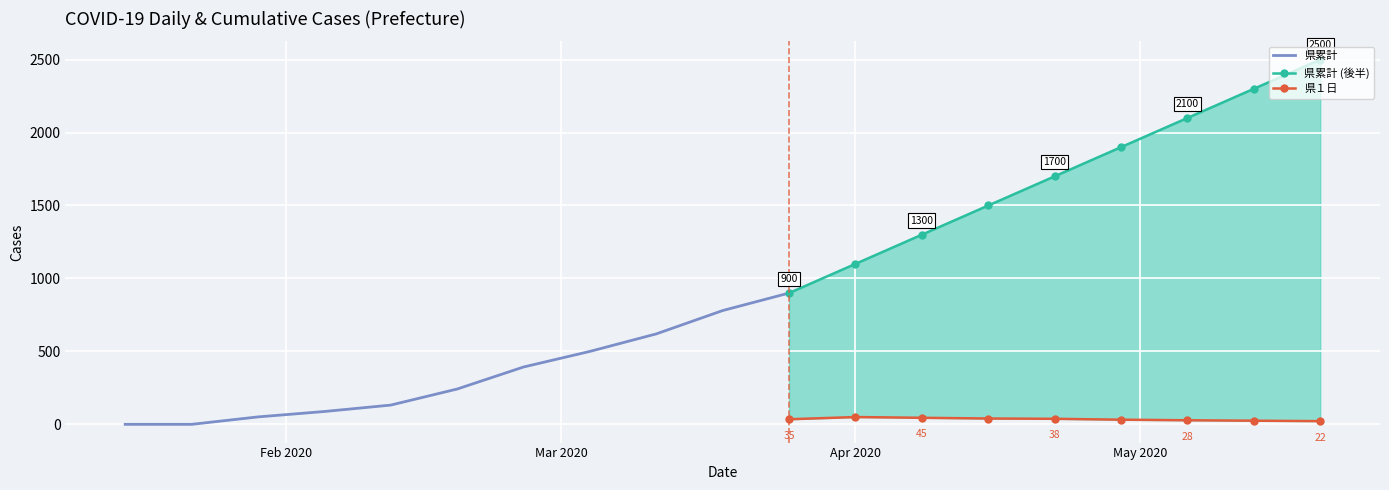

At how many categories does at least one series exceed 1694?

5